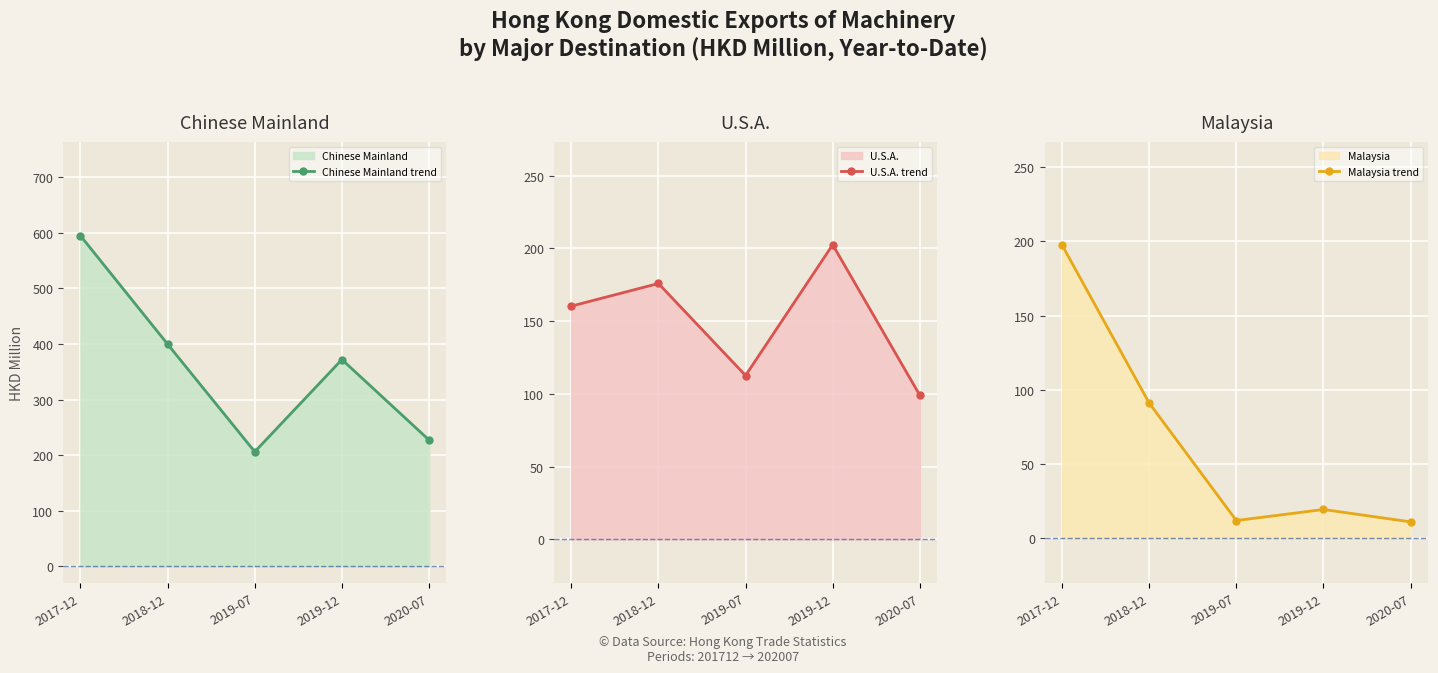

What is the sum of all Chinese Mainland trend values?

1799.3